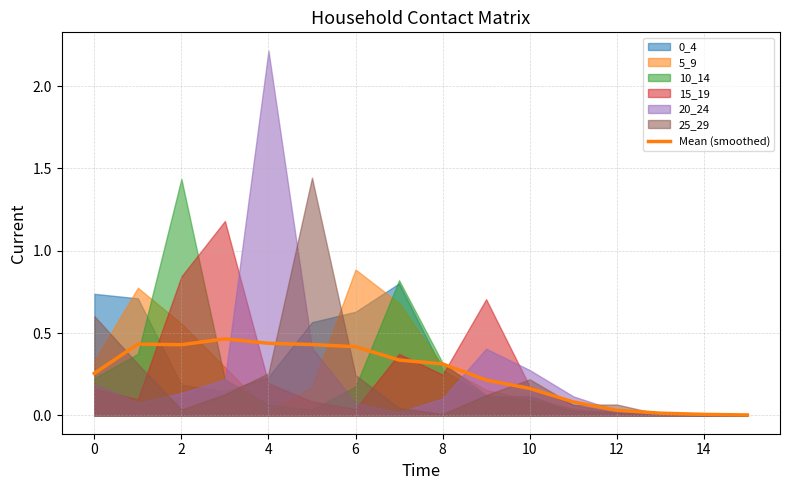

What is the difference between the maximum and second lowest values?

0.5